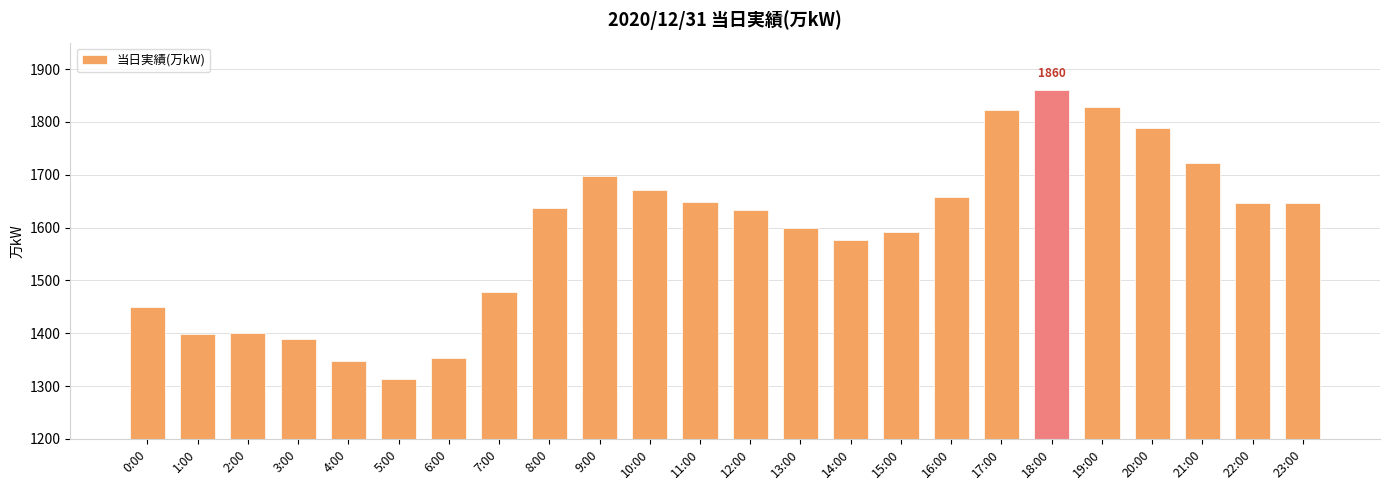

What is the smallest value displayed?

1313